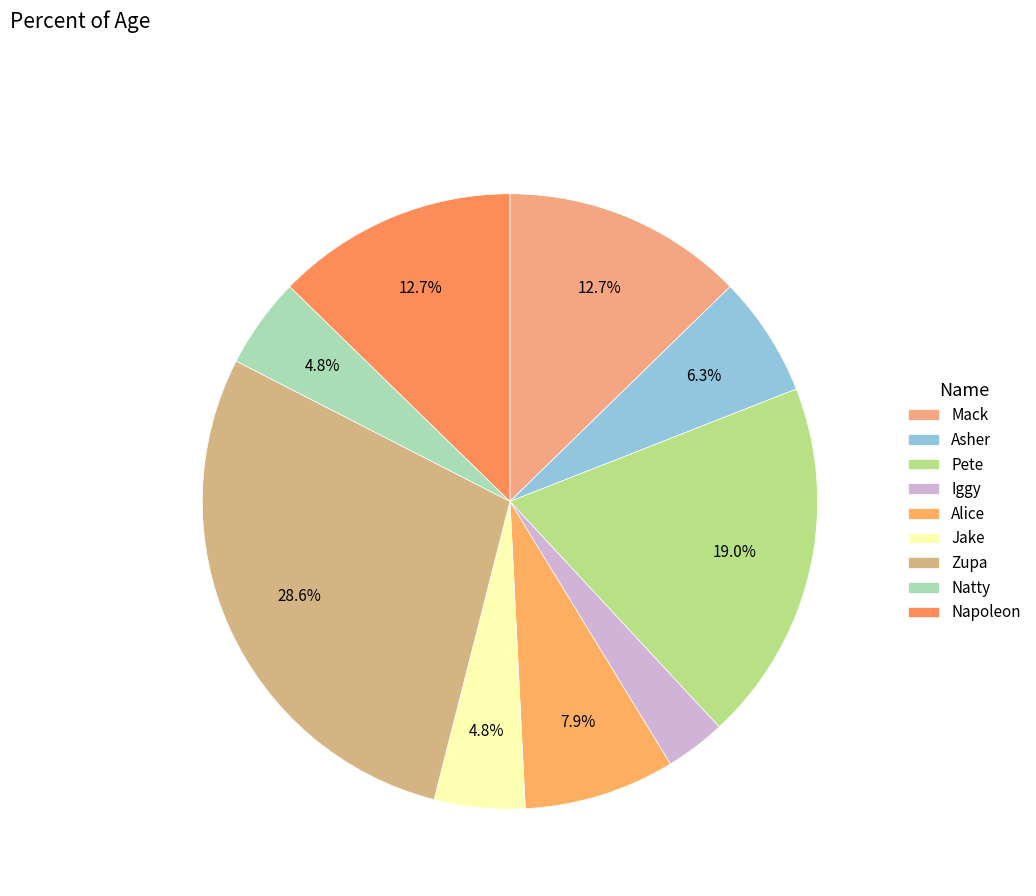

Which category has the biggest portion of the pie?

Zupa